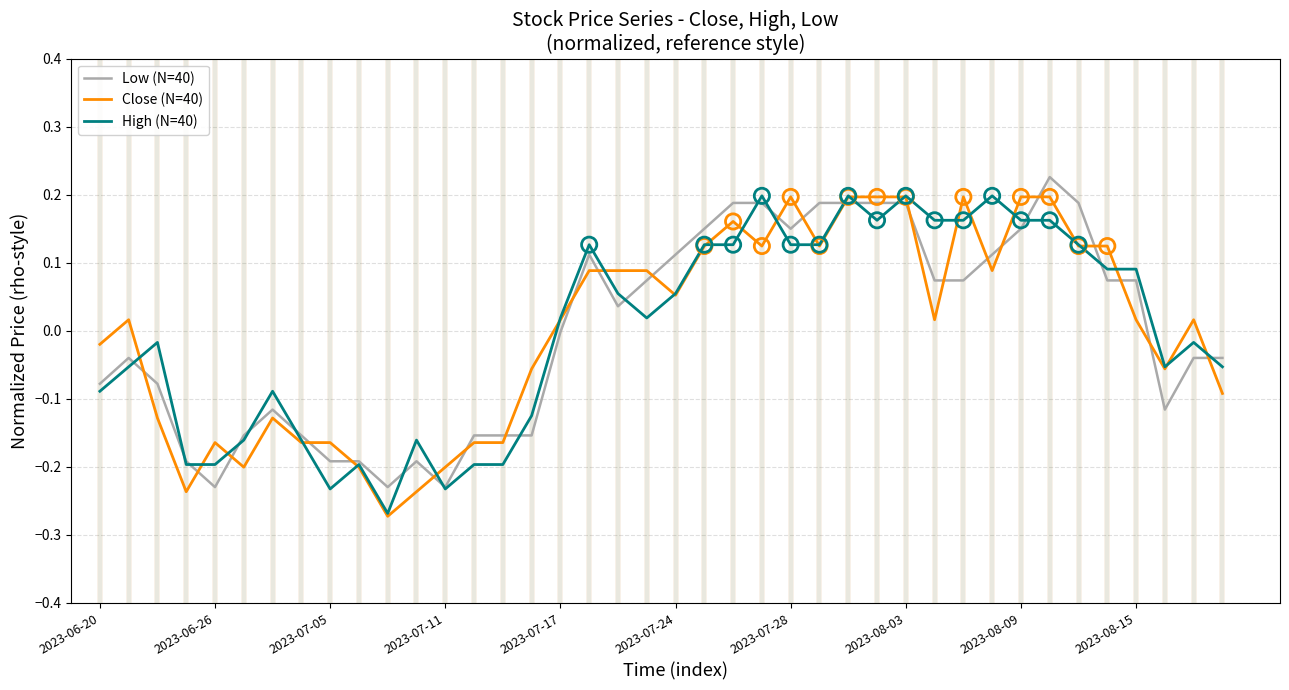

Which series ends up on top after the final intersection of Low (N=40) and Close (N=40)?

Low (N=40)